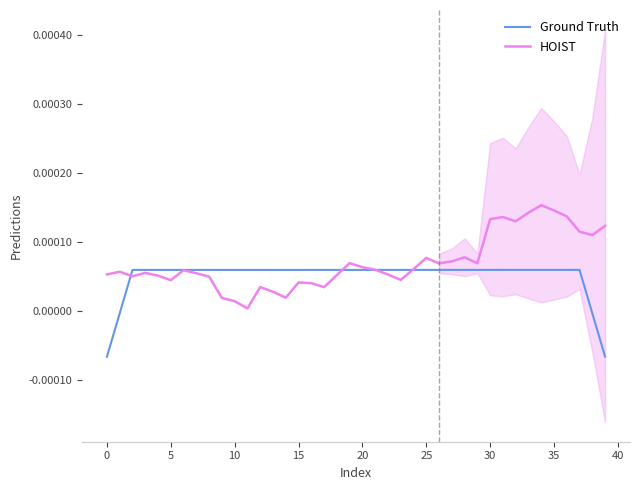

True or false: HOIST has more than 1 interior local peaks.

True